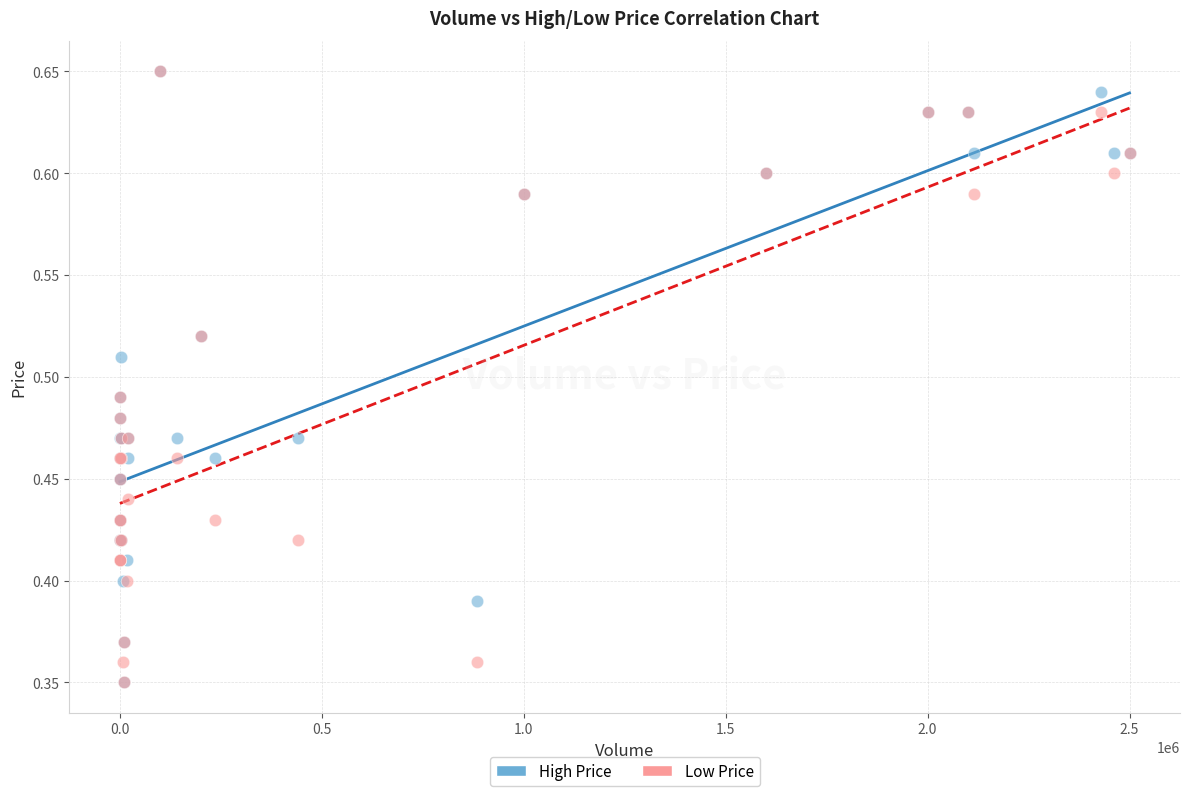

What are all the series names shown in the legend?

High Price, Low Price